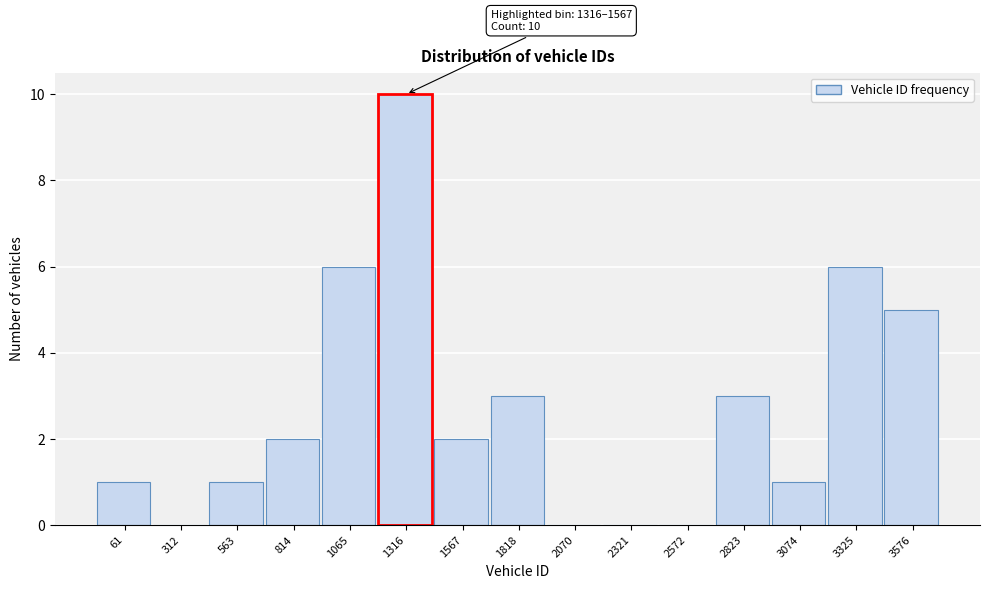

Reading right to left, extract all data points from this chart.

3576=5	3325=6	3074=1	2823=3	2572=0	2321=0	2070=0	1818=3	1567=2	1316=10	1065=6	814=2	563=1	312=0	61=1